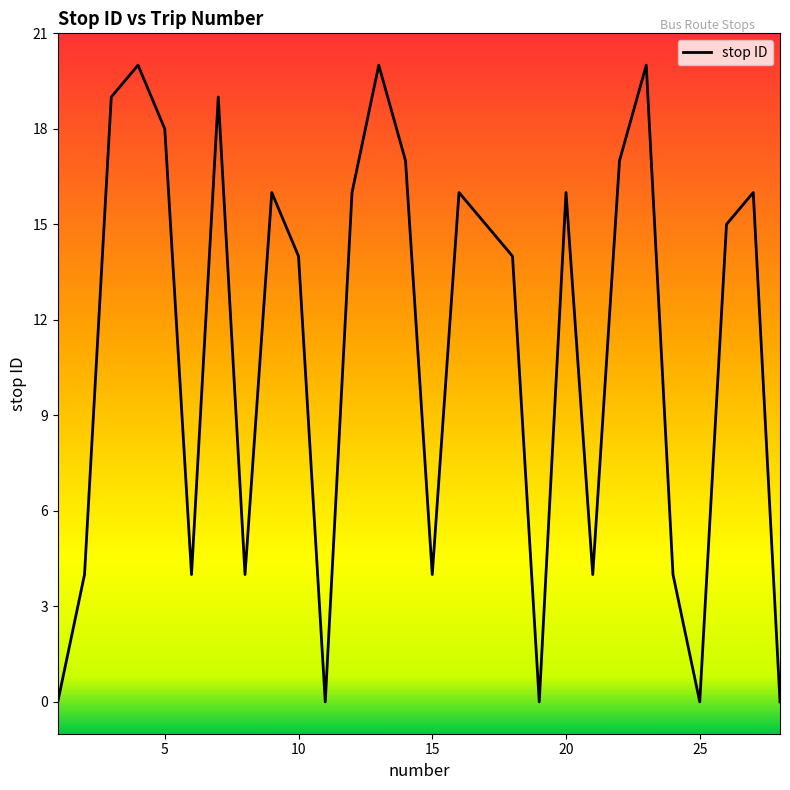

Reading left to right, what are all the values shown in this chart?

0	4	19	20	18	4	19	4	16	14	0	16	20	17	4	16	15	14	0	16	4	17	20	4	0	15	16	0